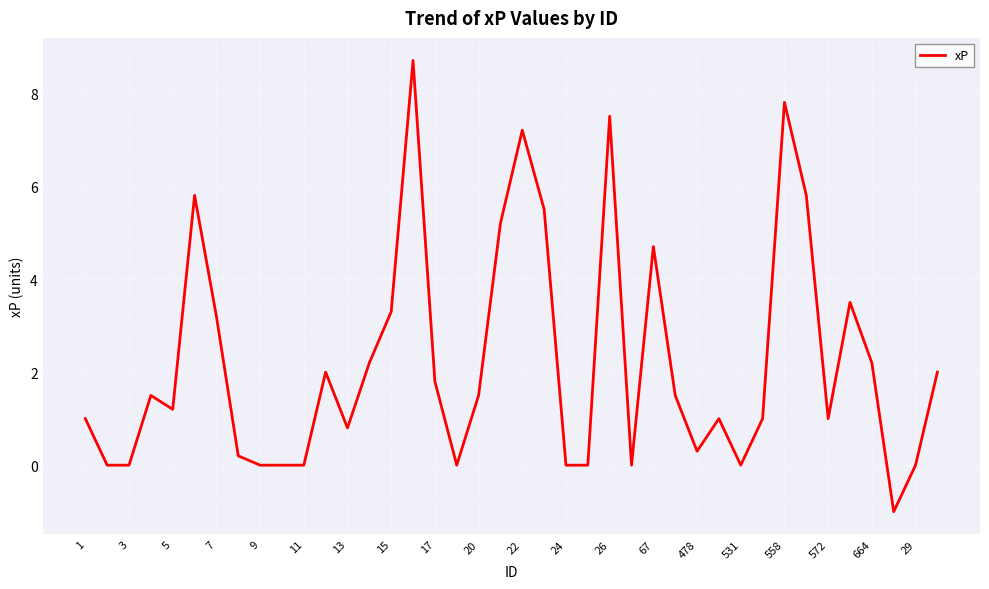

What is the greatest value displayed?

8.7